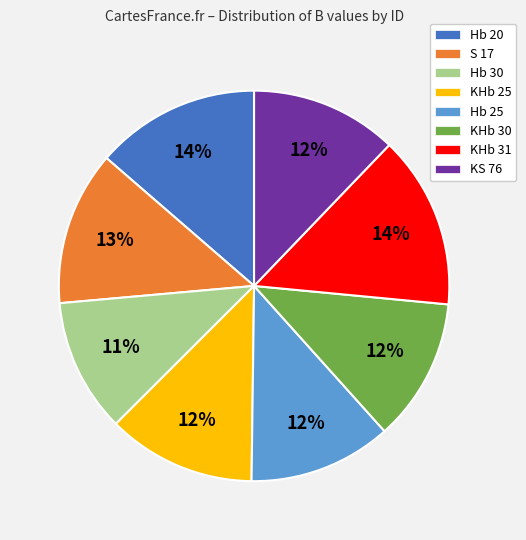

True or false: S 17 accounts for 13% of the total.

True